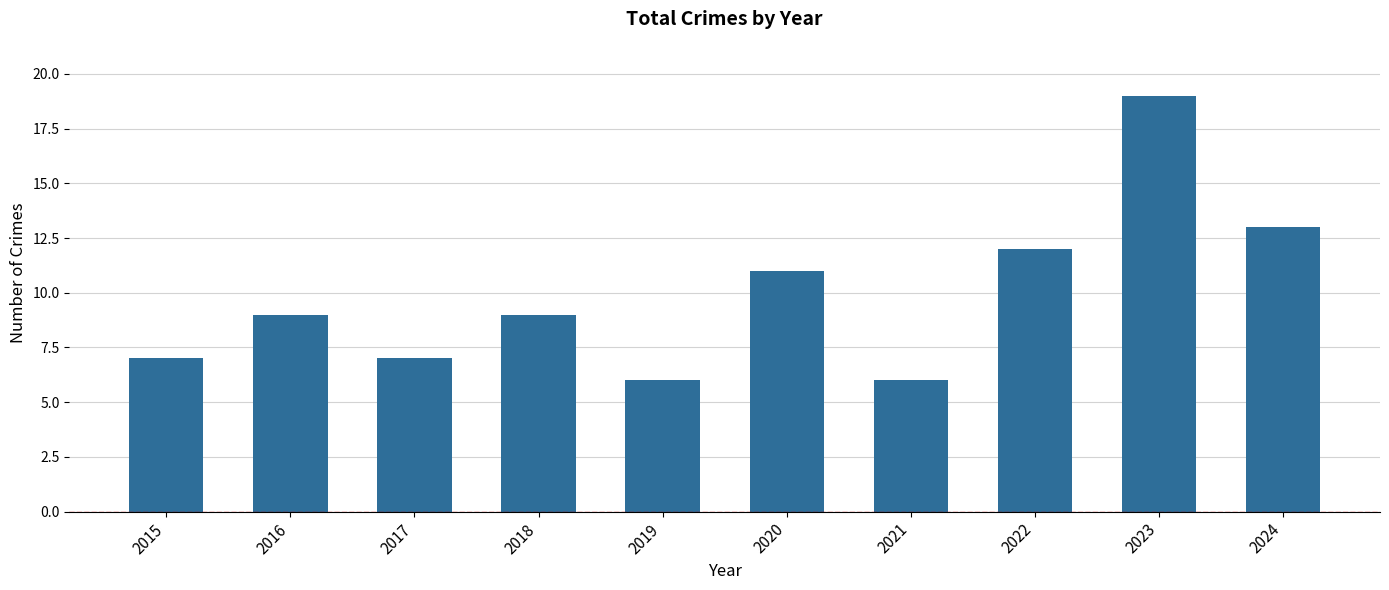

How many series are shown in this chart?

1